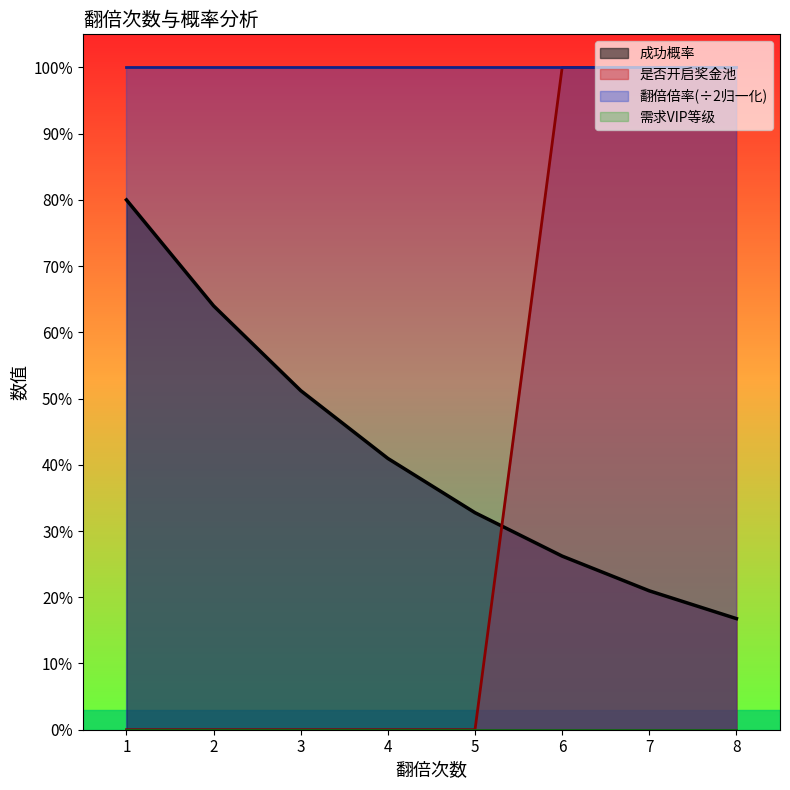

Does the chart display data point markers on the line(s)?

No